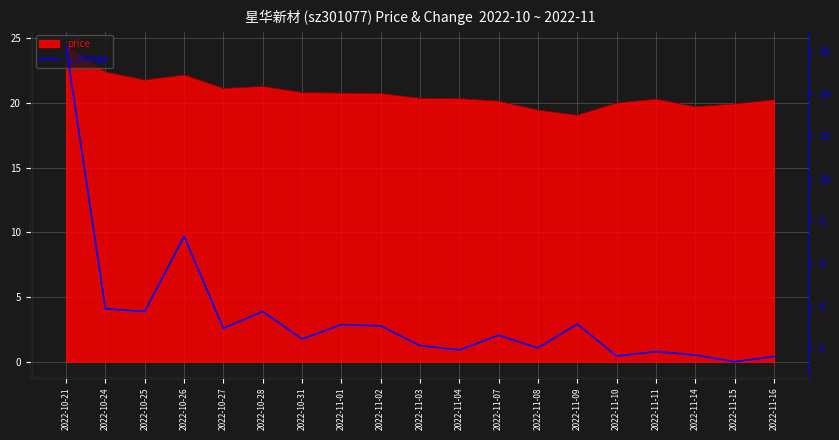

The chart shows a value of 7.3 at 2022-10-26. True or false?

True